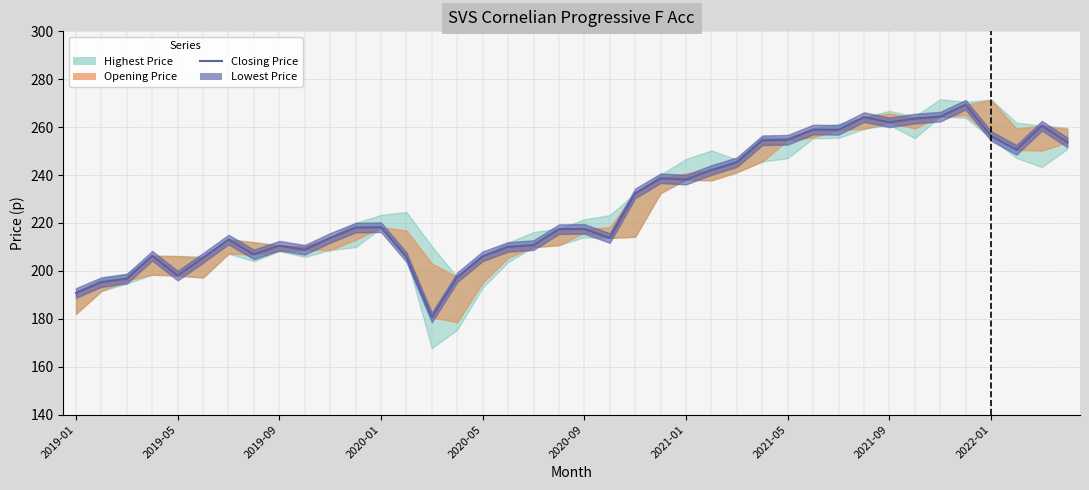

Reading left to right, transcribe all the data shown in this chart.

190.8	195.3	196.8	206.3	198.0	205.5	213.1	206.9	210.5	208.8	213.8	218.1	218.2	205.8	180.6	197.4	206.1	210.0	210.8	217.4	217.5	213.7	232.4	238.7	238.1	242.1	245.4	254.5	254.8	259.0	258.9	264.2	262.0	263.6	264.4	269.4	256.3	250.5	260.6	253.7